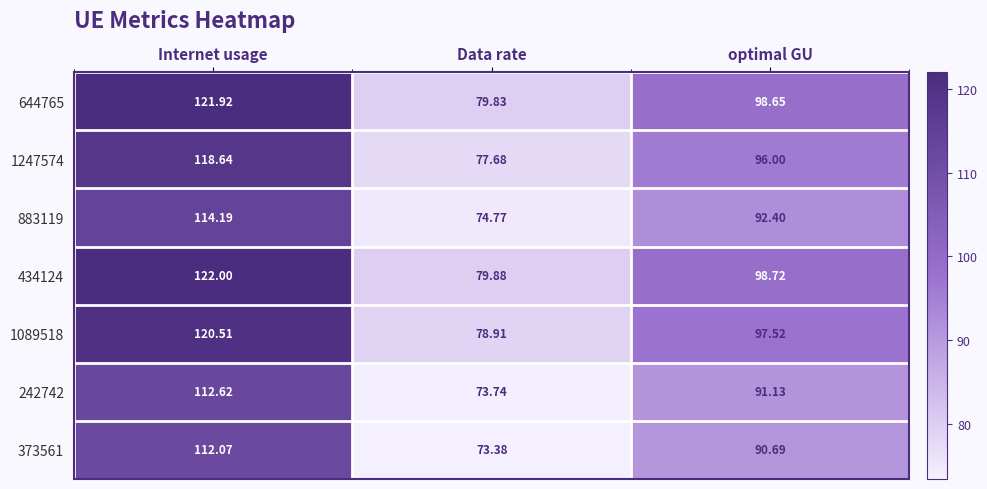

At which category is the sum across all series the highest?

Internet usage